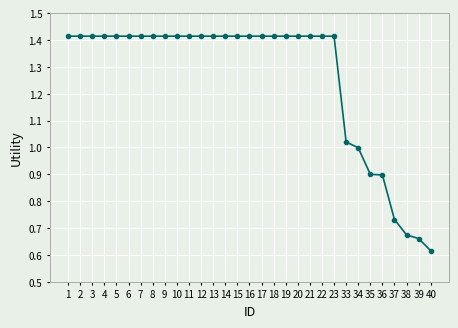

True or false: the data shows 0.3 at 14.

False